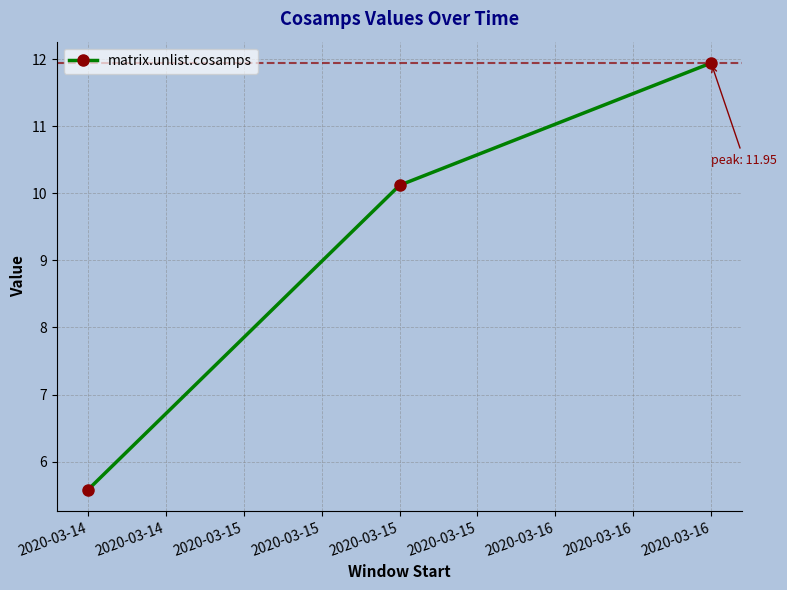

What is the change in value from 2020-03-14 to 2020-03-15?

+4.5